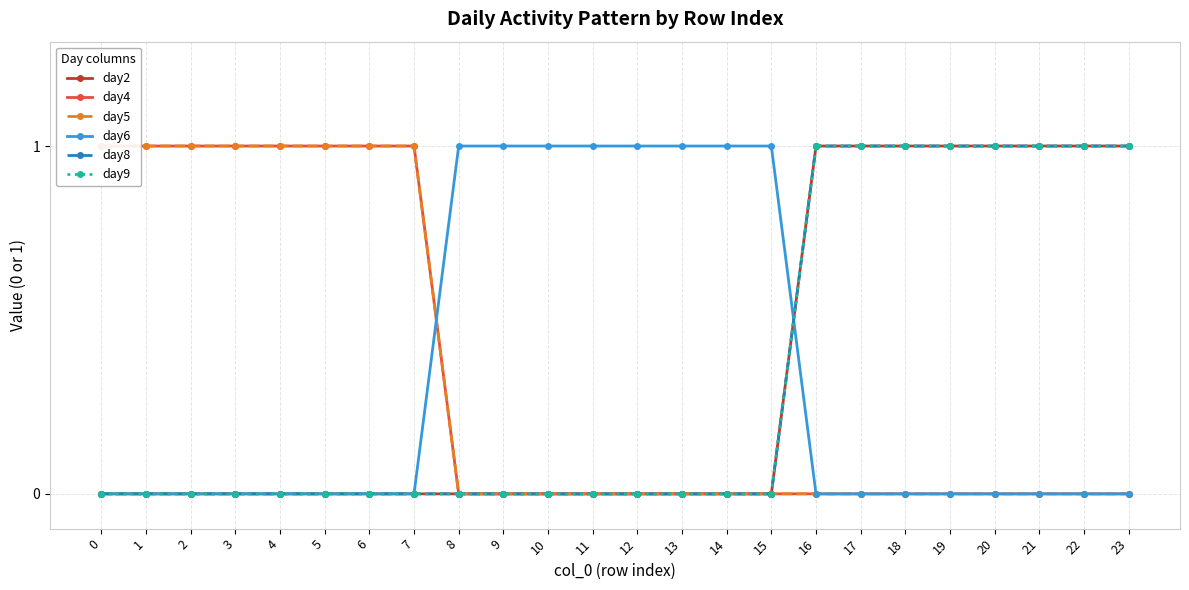

What is the difference between the day8 values at 23 and 8?

1